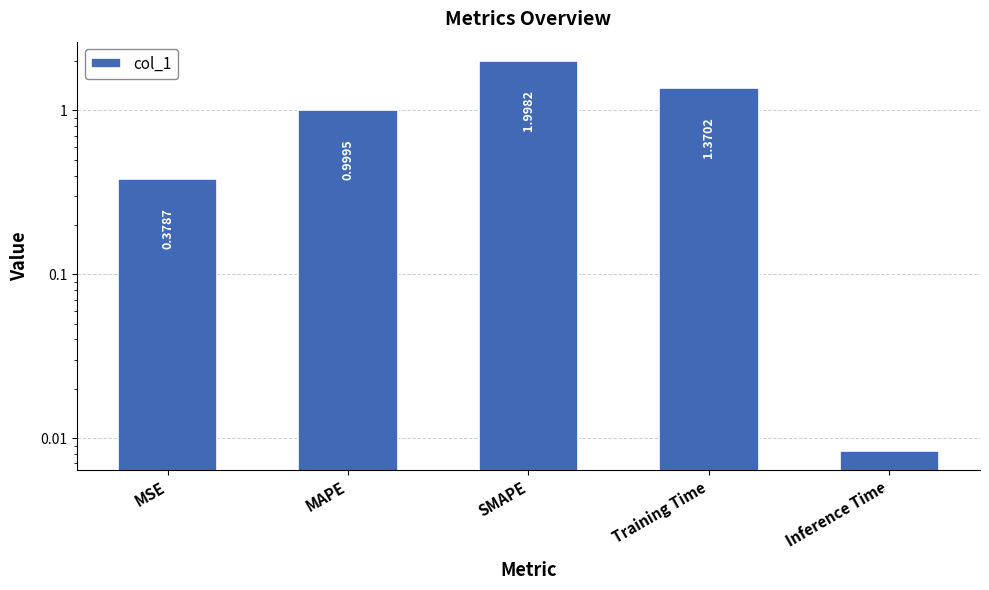

The value at Inference Time is 0.0. True or false?

True